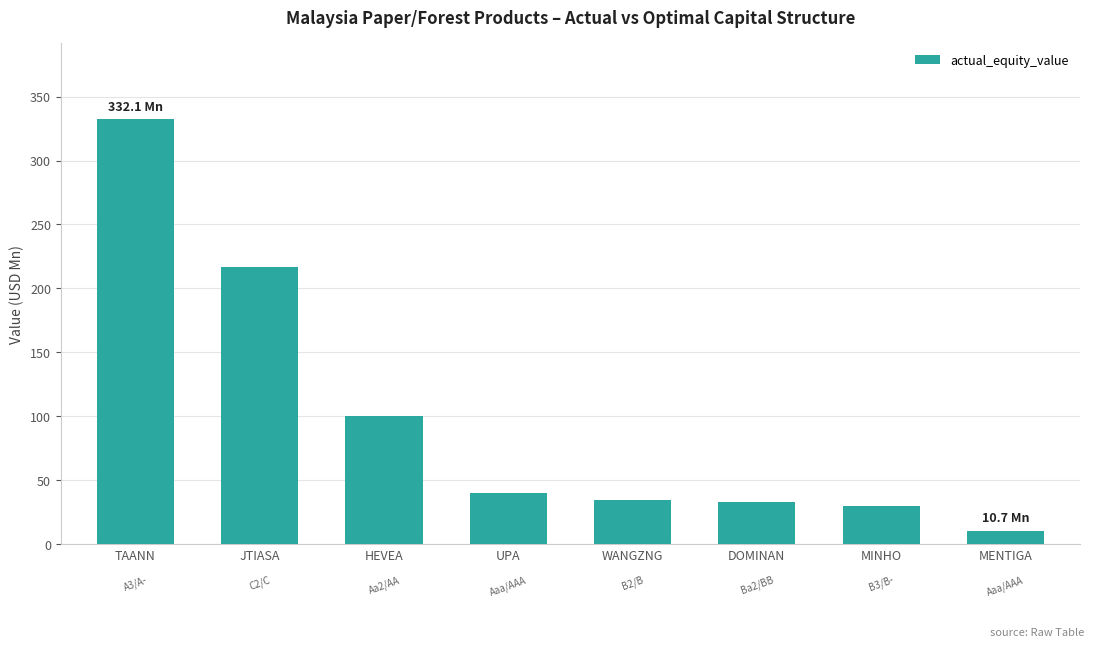

What is the value of the 8th bar from the left?

10.7